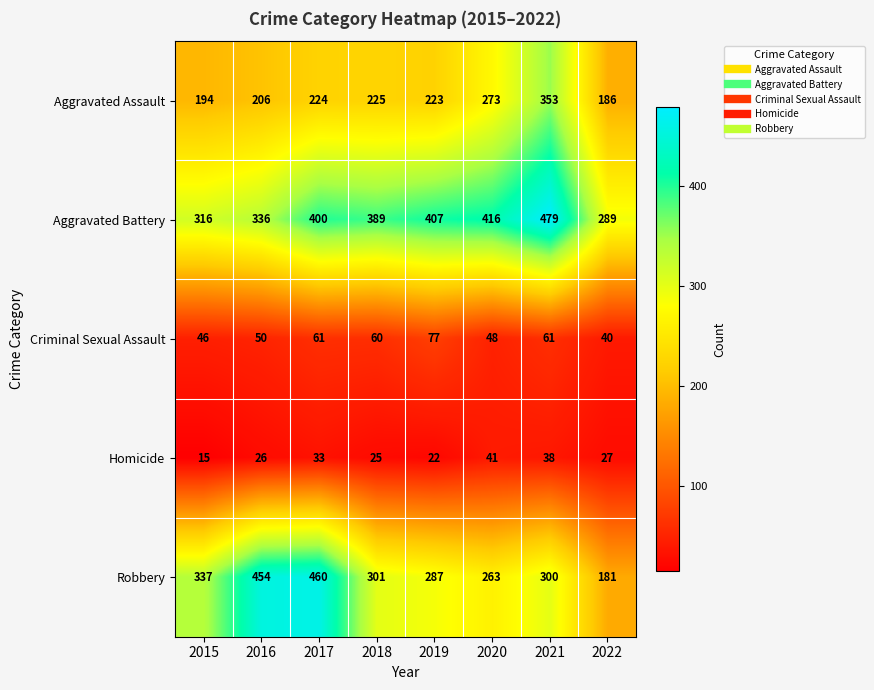

Which series has the largest total across all categories?

Aggravated Battery